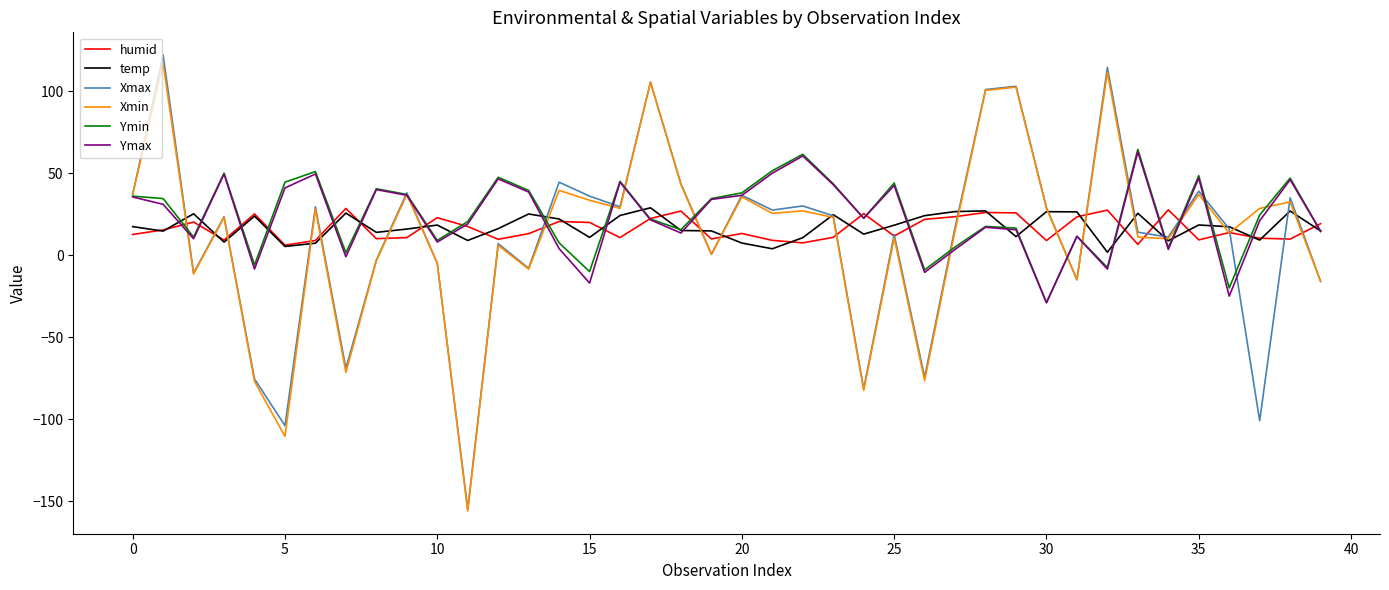

Which series has the largest range (max minus min)?

Xmax